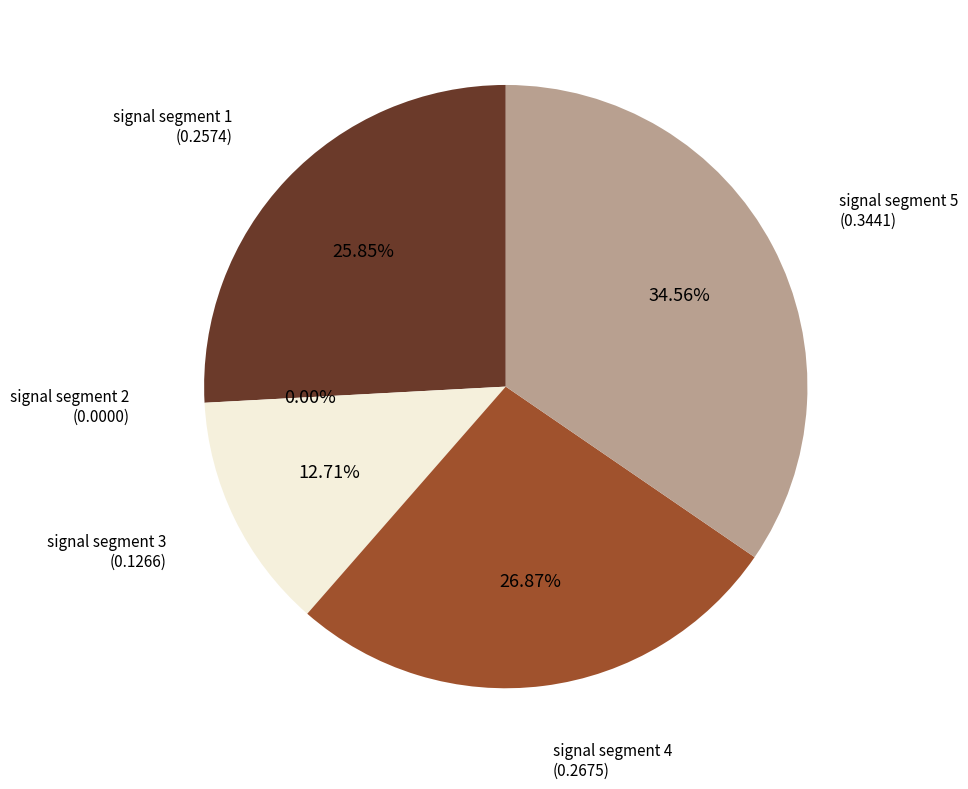

Does any single category account for the majority?

No